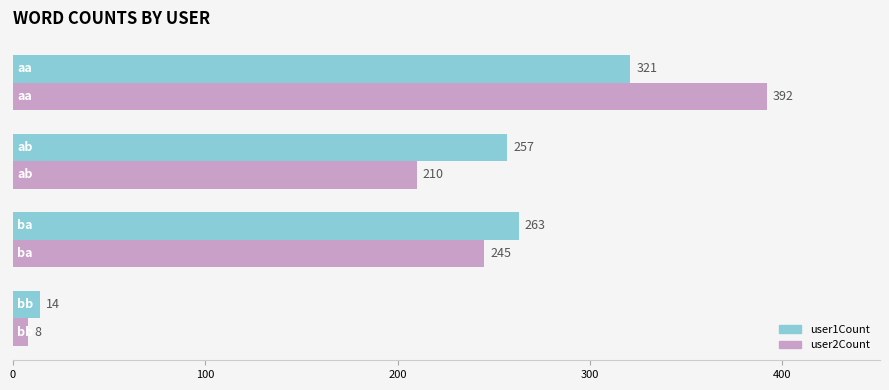

At how many categories does at least one series exceed 81?

3